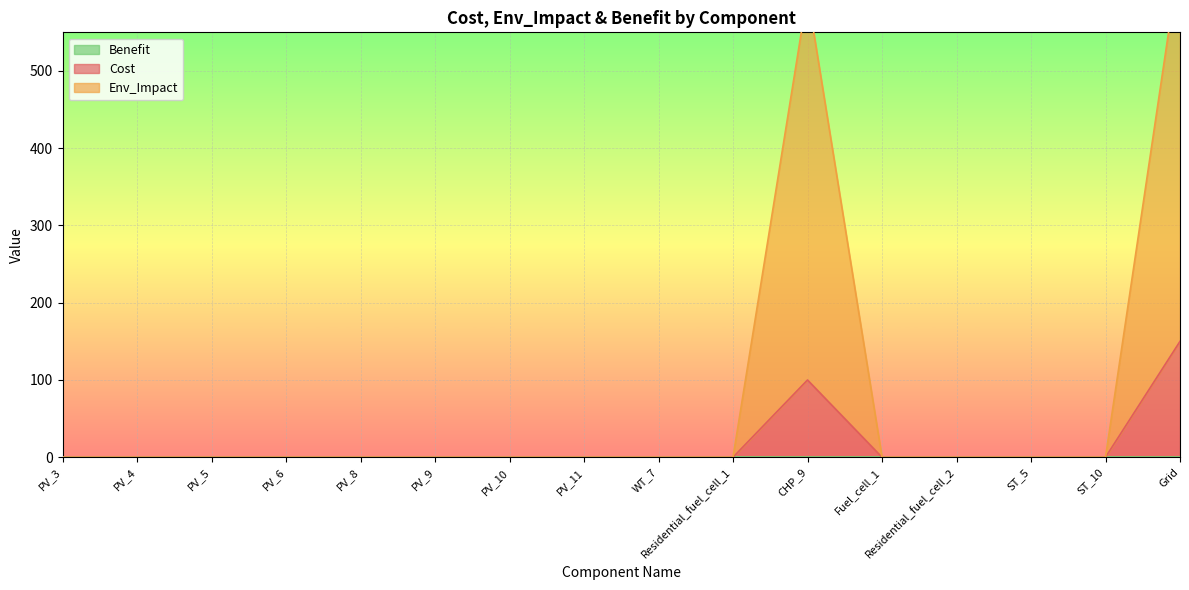

What is the difference between the maximum and minimum values in the Cost series?

150